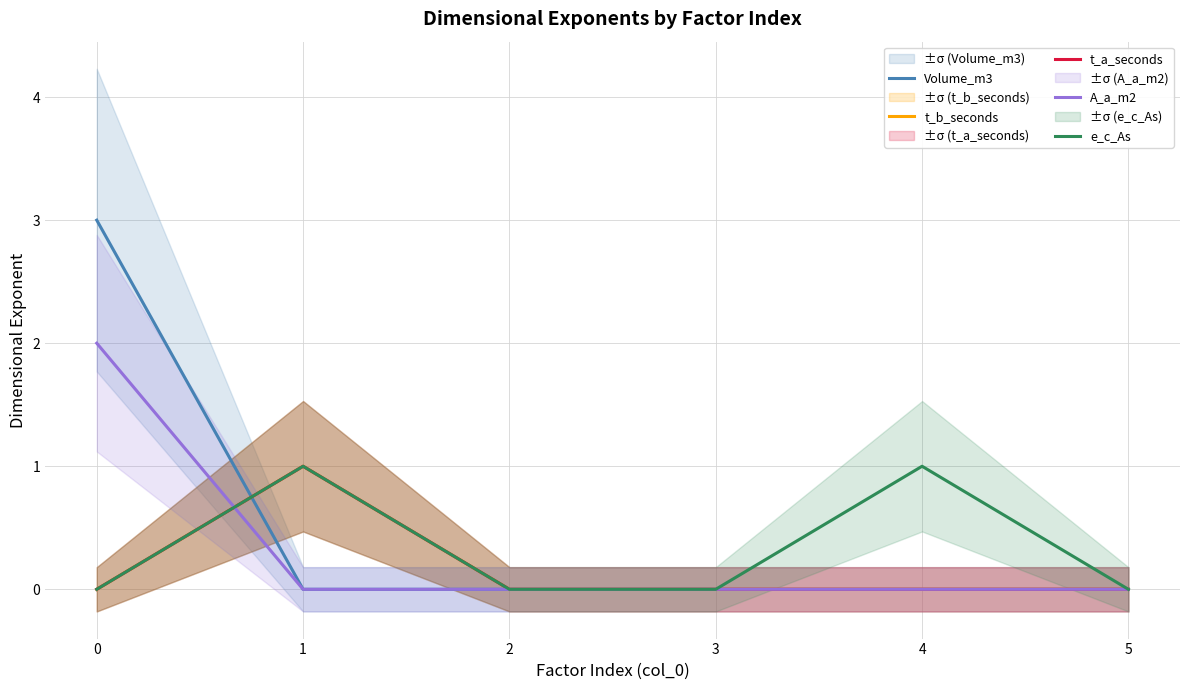

True or false: Volume_m3 and A_a_m2 intersect in this chart.

False